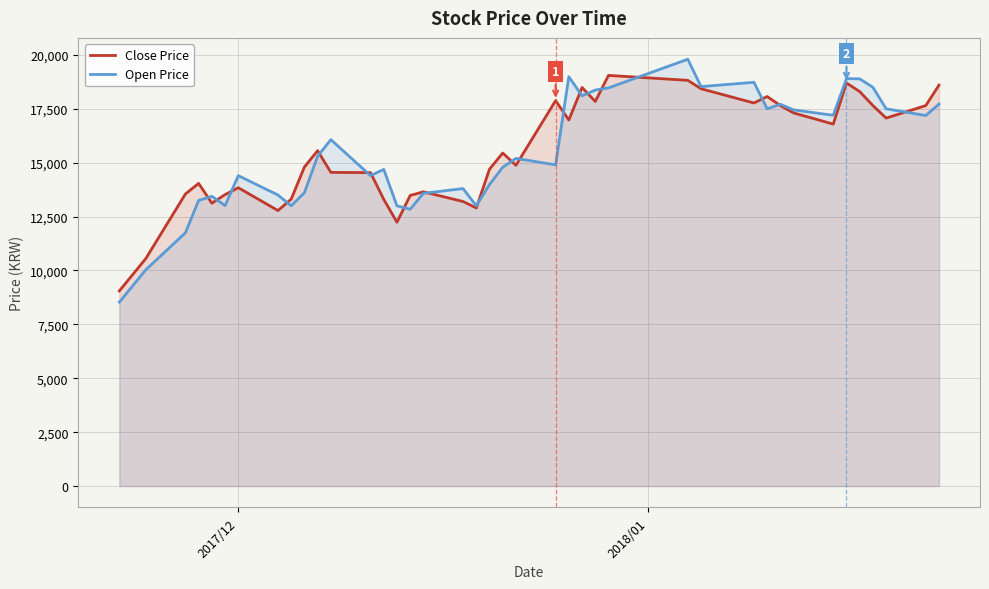

What is the minimum value for Open Price?

8530